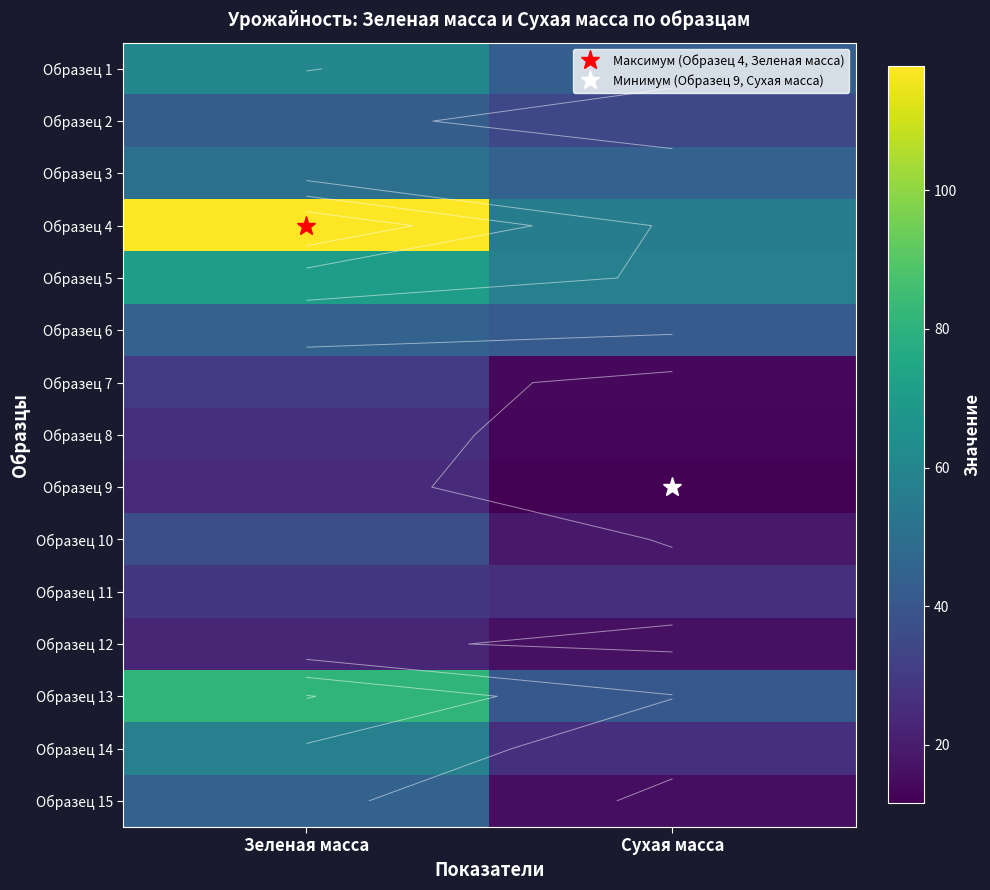

Is it true that Образец 5 equals 106.4 at Зеленая масса?

False